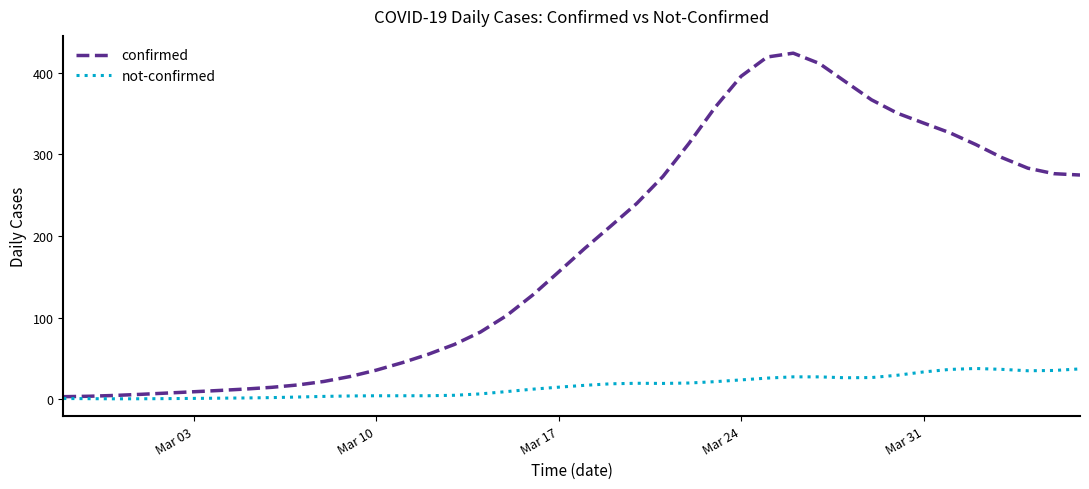

What is the lowest value of the confirmed series?

3.2